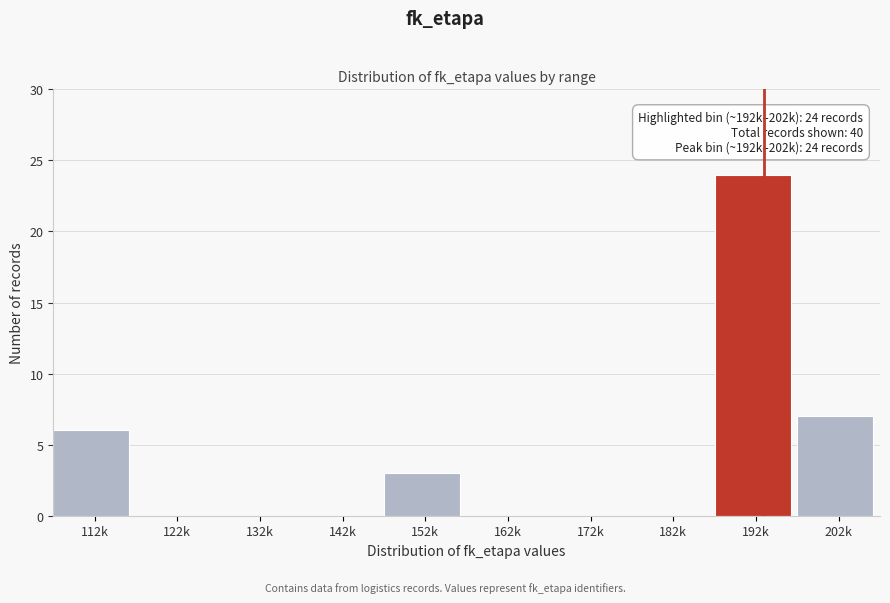

Reading left to right, what are all the values shown in this chart?

112k=6	122k=0	132k=0	142k=0	152k=3	162k=0	172k=0	182k=0	192k=24	202k=7